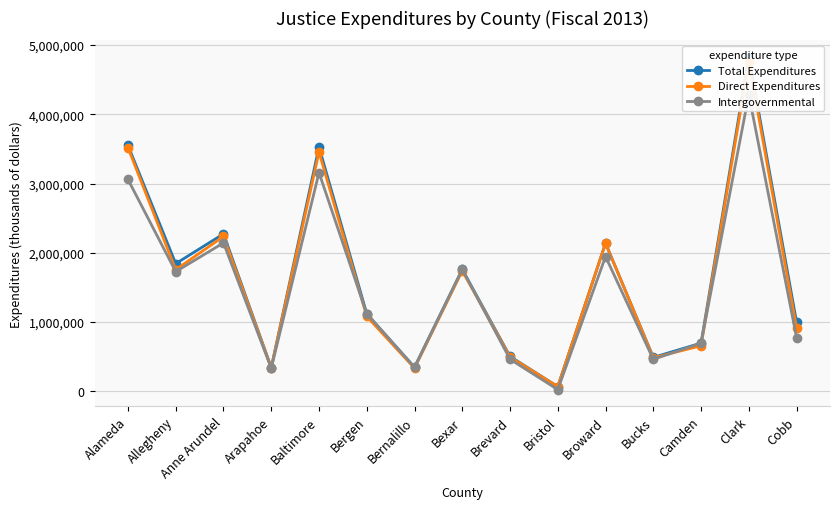

Read the Intergovernmental value at Camden.

694200